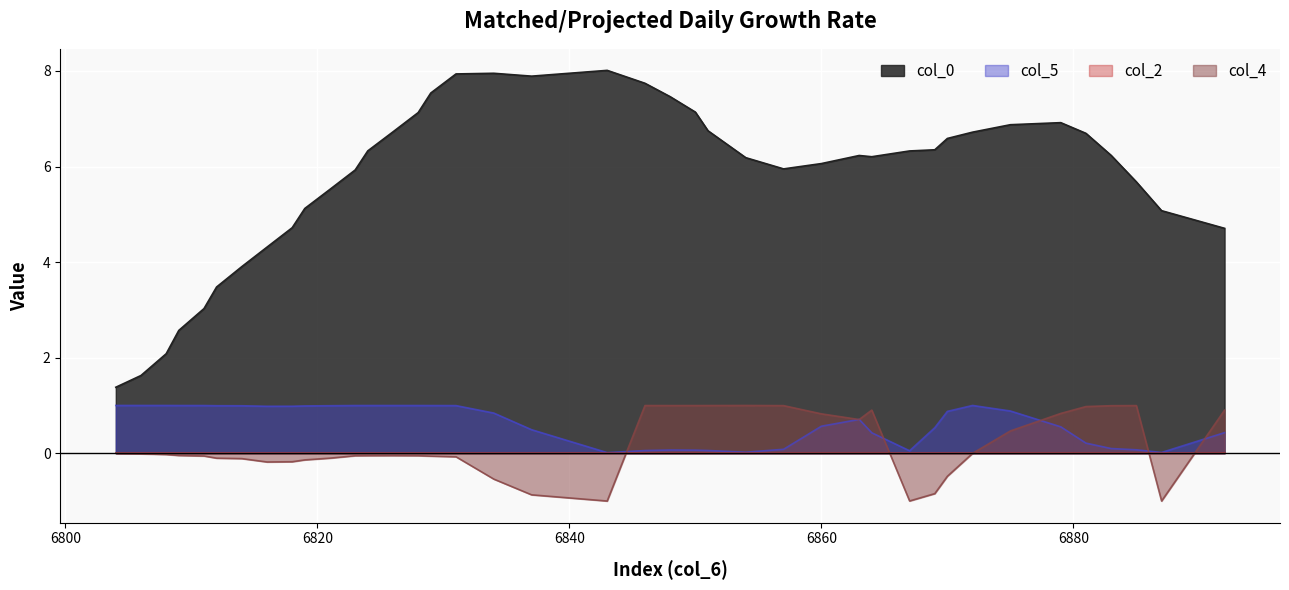

True or false: col_0 and col_5 intersect in this chart.

False